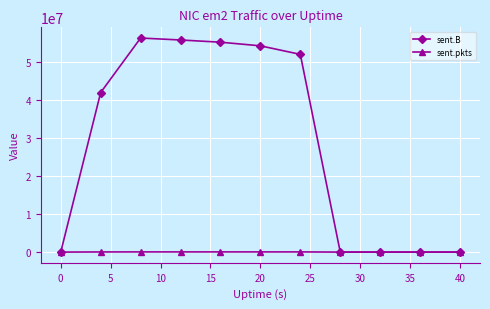

At how many categories does at least one series exceed 28842523?

6